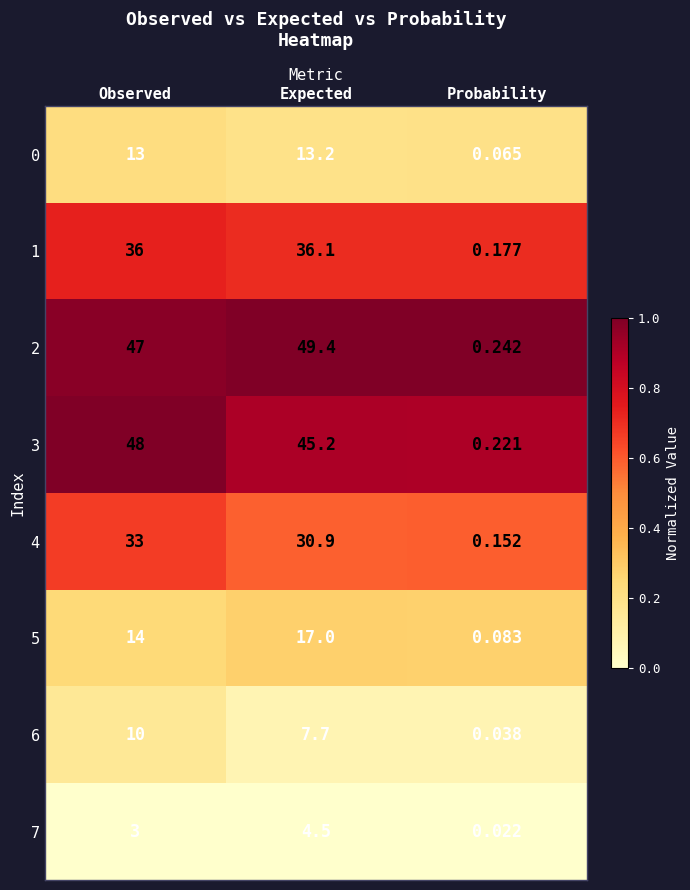

Which series has the largest total across all categories?

2